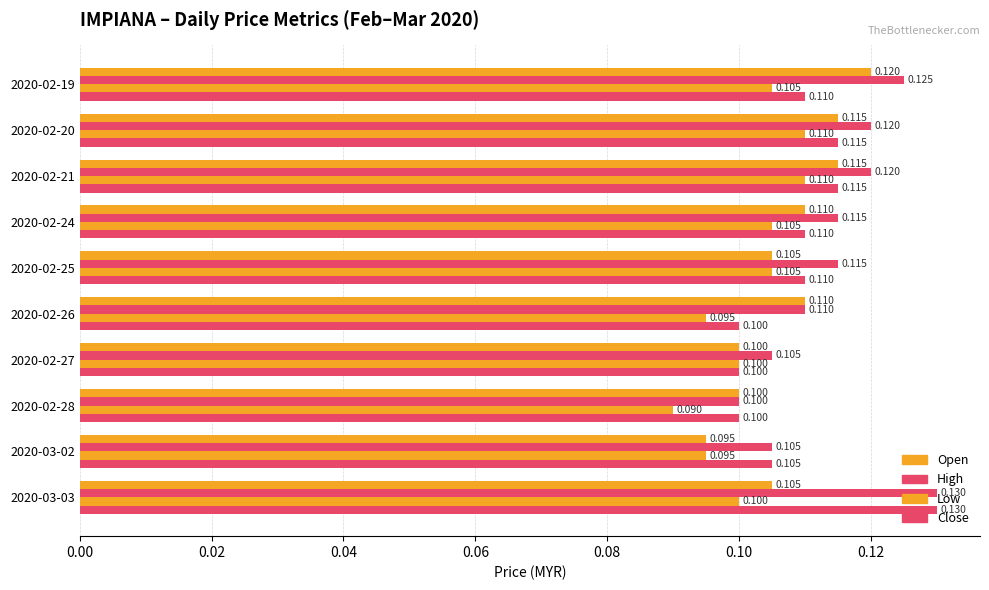

How many categories are shown in the chart?

10